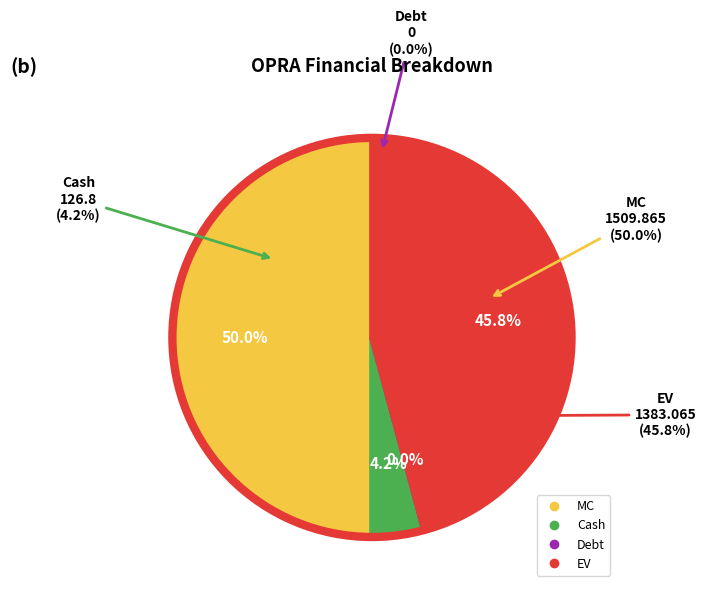

Which category has the smallest portion of the pie?

Debt